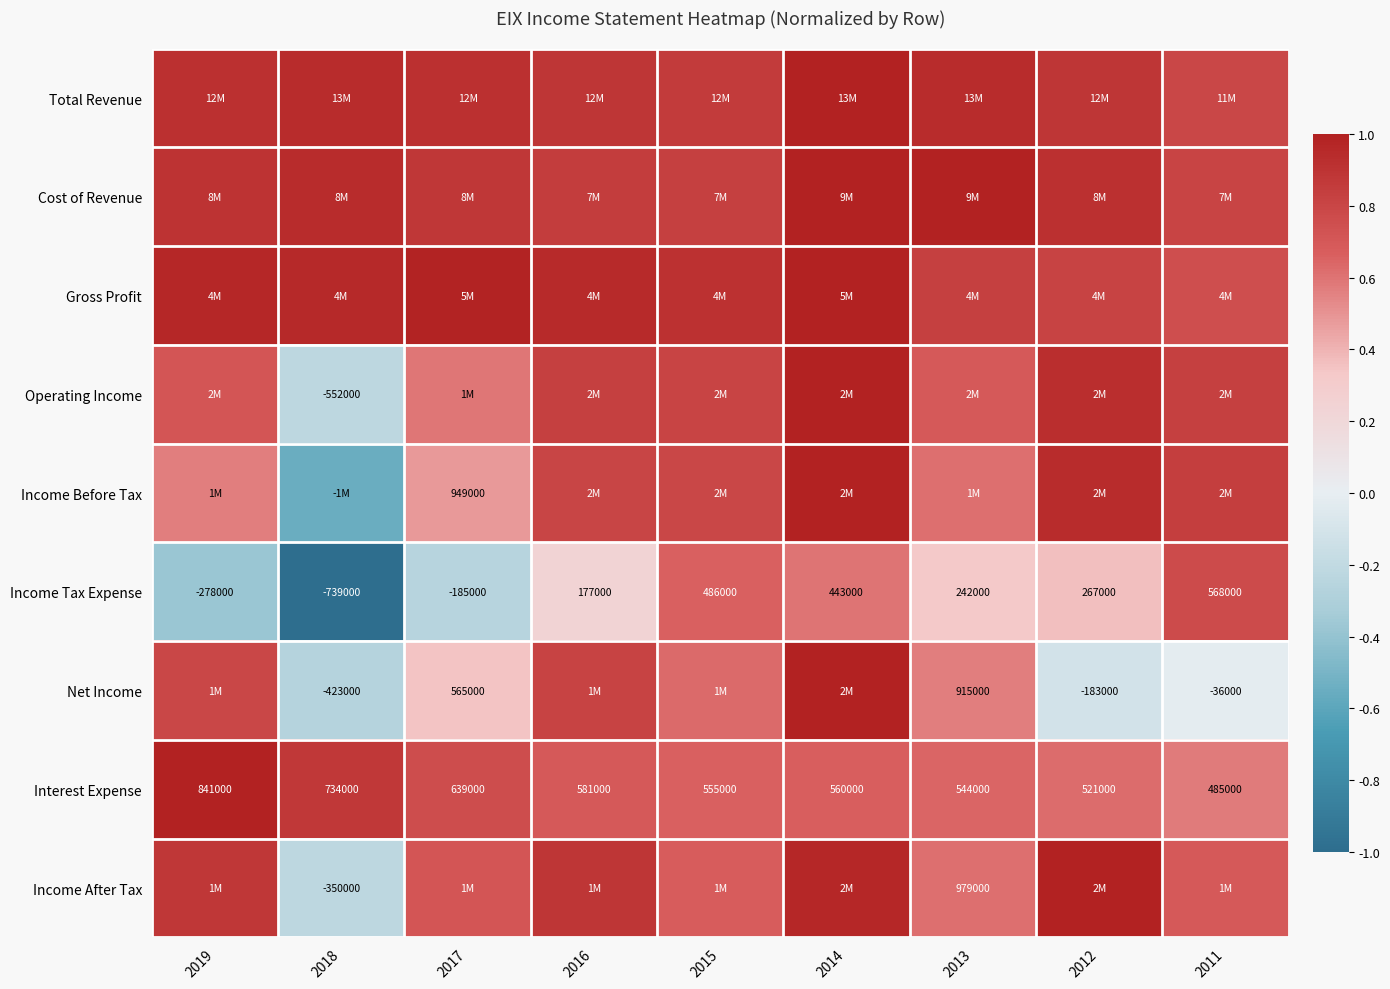

True or false: Interest Expense has a value of 0.6 at 2013.

True